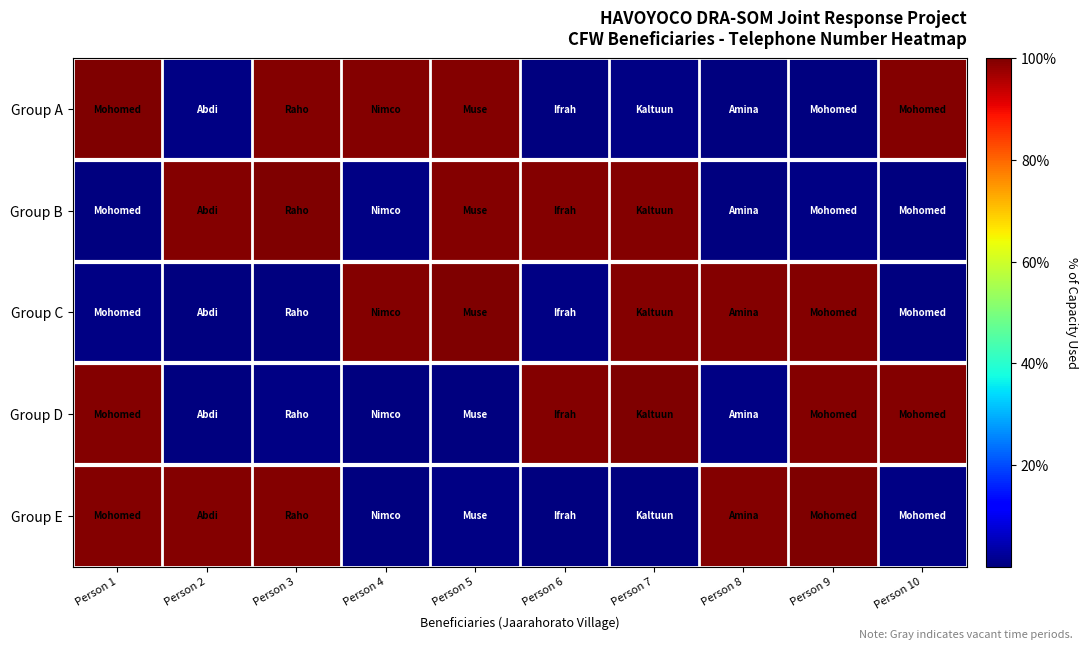

Reading left to right, what are all the values shown in this chart?

Group A: Person 1=100.0	Person 2=0.4	Person 3=99.5	Person 4=99.5	Person 5=99.4	Person 6=0.3	Person 7=0.4	Person 8=0.0	Person 9=0.1	Person 10=99.4
Group B: Person 1=0.1	Person 2=99.4	Person 3=100.0	Person 4=0.4	Person 5=99.5	Person 6=99.5	Person 7=99.4	Person 8=0.3	Person 9=0.4	Person 10=0.0
Group C: Person 1=0.4	Person 2=0.0	Person 3=0.1	Person 4=99.4	Person 5=100.0	Person 6=0.4	Person 7=99.5	Person 8=99.5	Person 9=99.4	Person 10=0.3
Group D: Person 1=99.4	Person 2=0.3	Person 3=0.4	Person 4=0.0	Person 5=0.1	Person 6=99.4	Person 7=100.0	Person 8=0.4	Person 9=99.5	Person 10=99.5
Group E: Person 1=99.5	Person 2=99.5	Person 3=99.4	Person 4=0.3	Person 5=0.4	Person 6=0.0	Person 7=0.1	Person 8=99.4	Person 9=100.0	Person 10=0.4